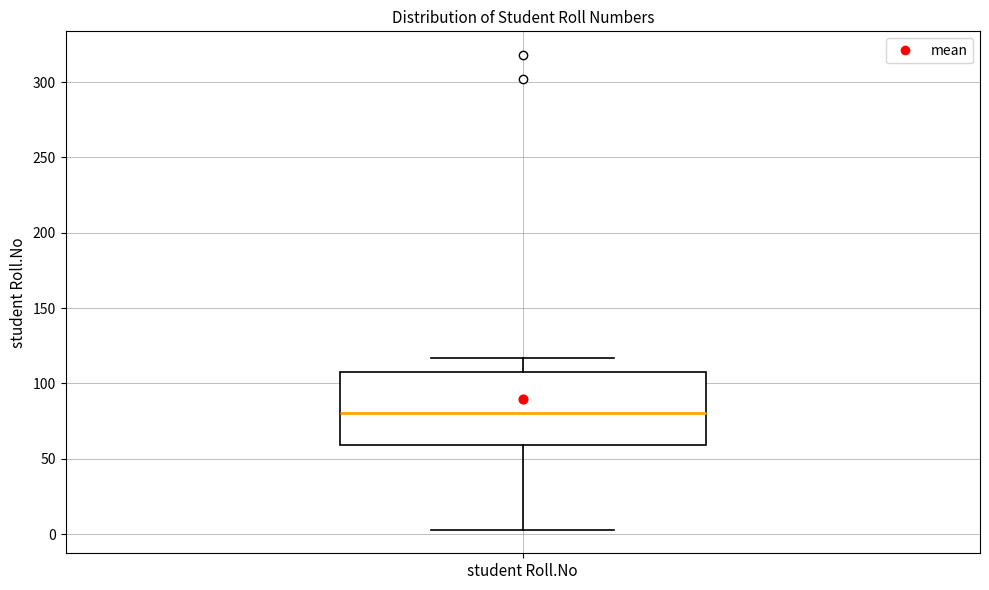

Where does the upper whisker of the box for student Roll.No end on the y-axis? The values are not printed on the chart, so give them approximately, as read against the axis.

115